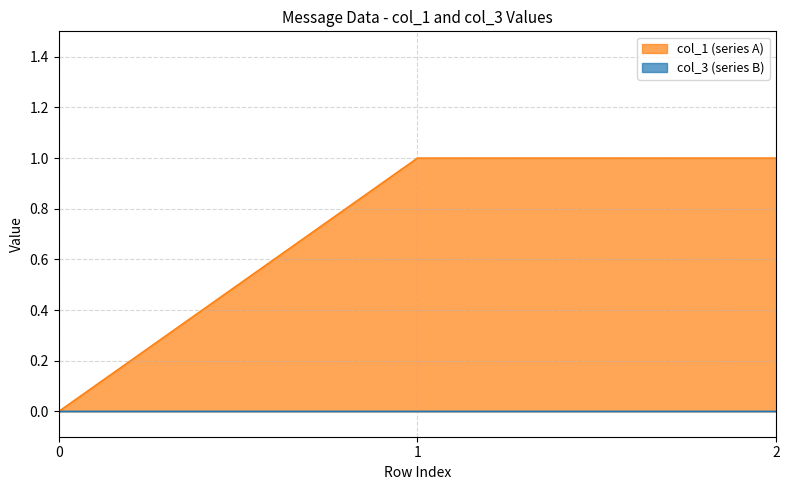

How many positive values are there?

2